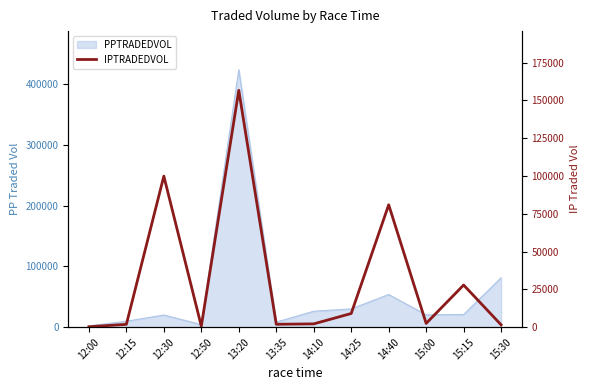

Which label corresponds to the smallest value in the chart?

12:00